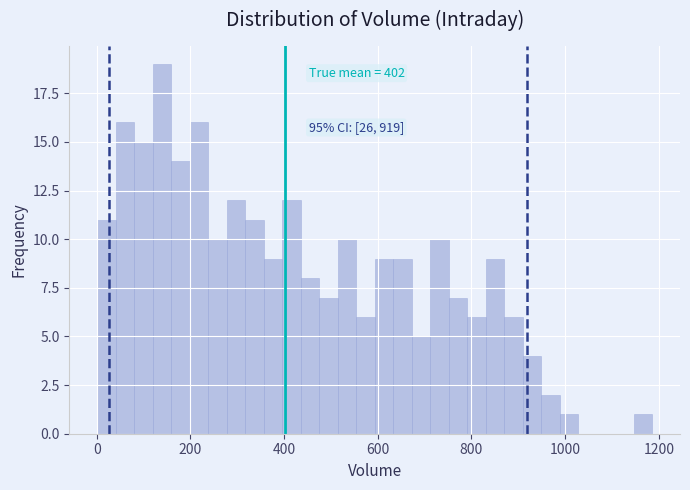

Around what value on the x-axis is the tallest bar? Give the approximate position of its centre, as read against the axis.

140